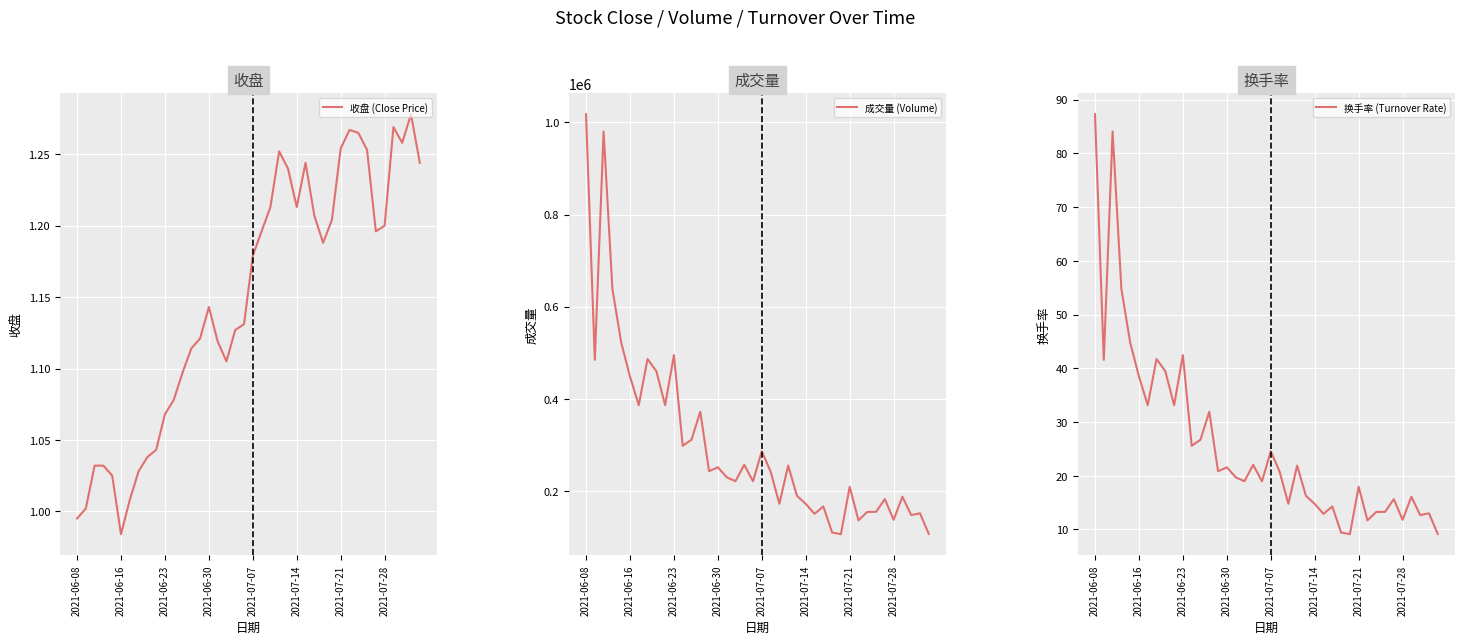

What value does the 换手率 (Turnover Rate) series have at 34?

15.7